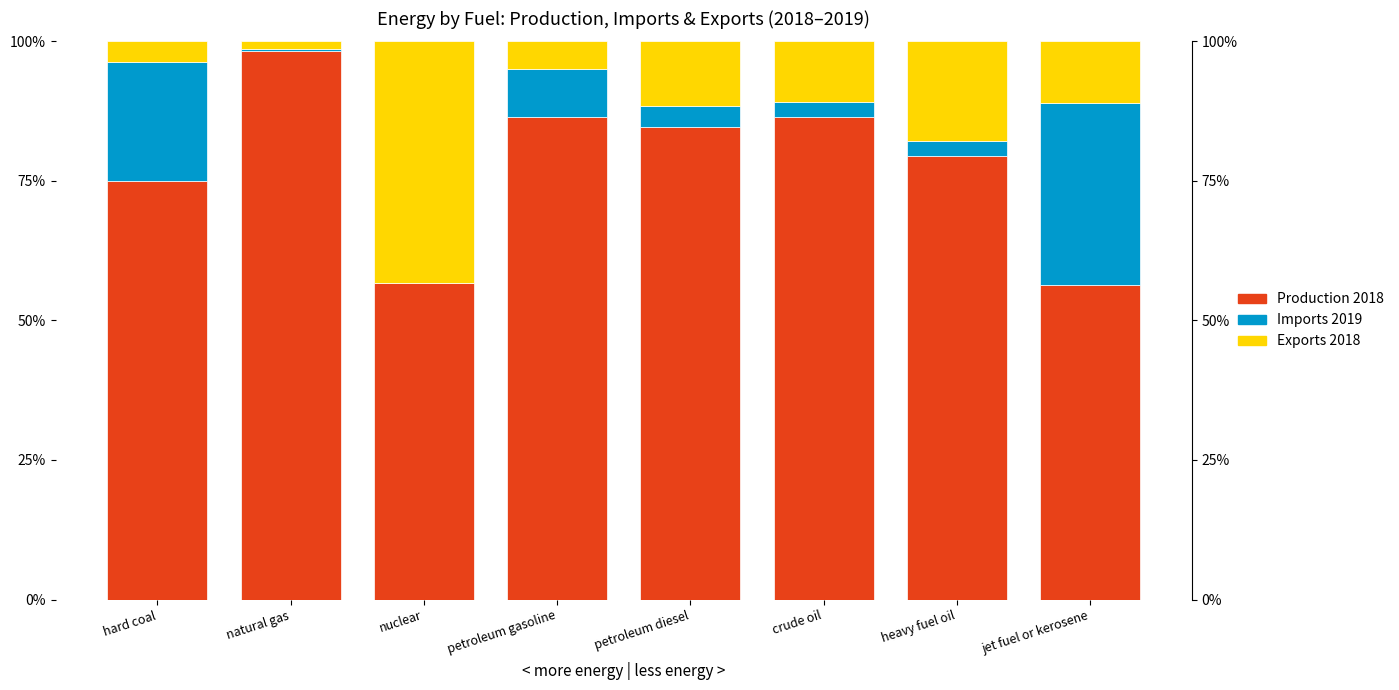

What is the sum of all Production 2018 values?

623.0